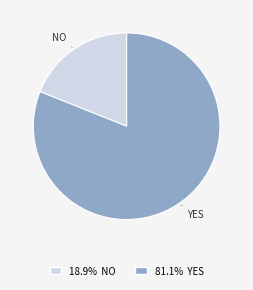

Is there any slice that represents more than half of the pie?

Yes